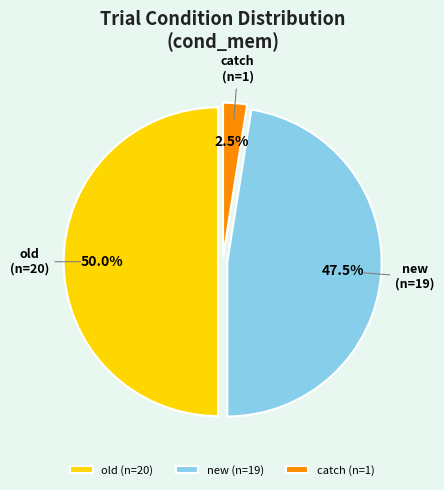

What percentage do old and catch together represent?

52.5%